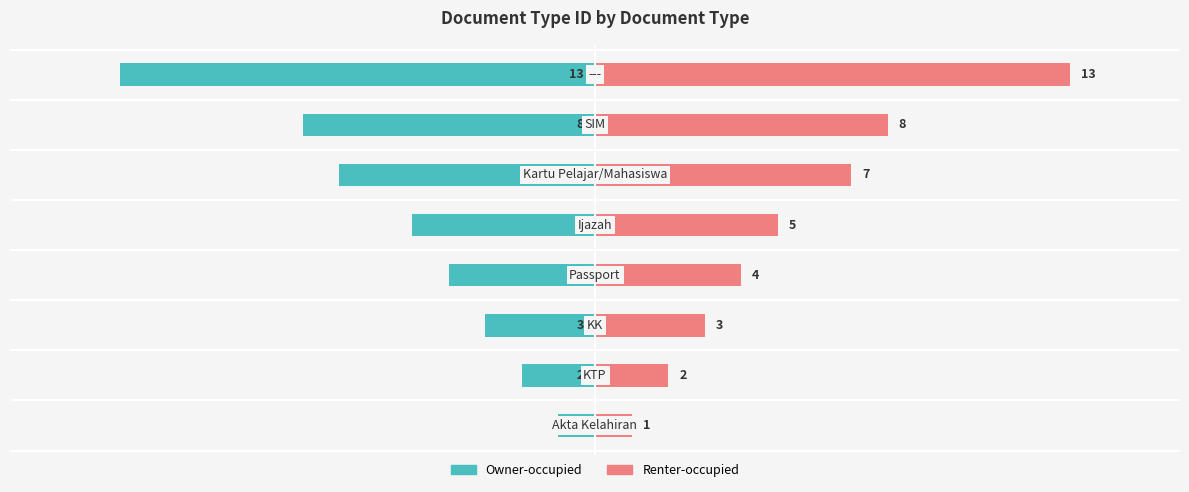

Is it true that tr_document_type_id (left) equals -5 at 0?

True